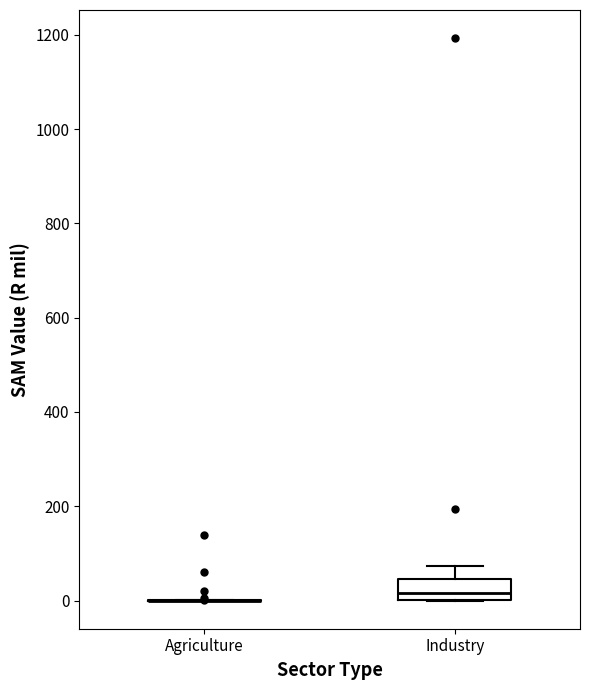

Comparing the boxes themselves (not the whiskers), which one is the tallest?

Industry